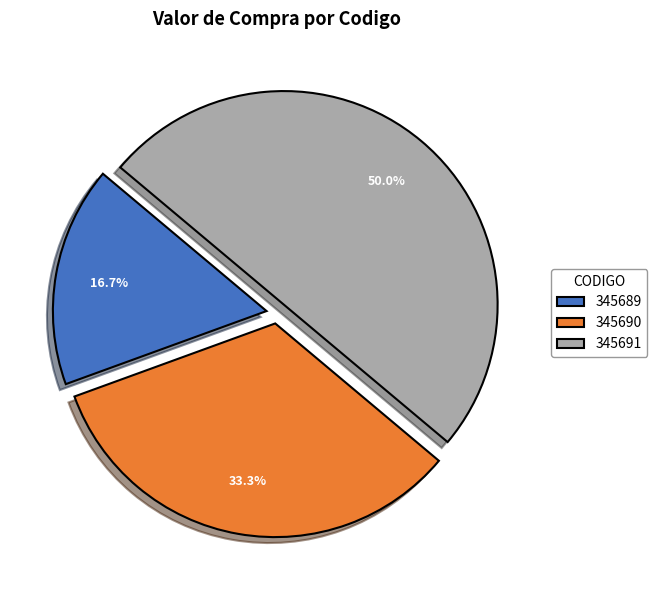

What percentage is the 345690 slice, to the nearest percent?

33%